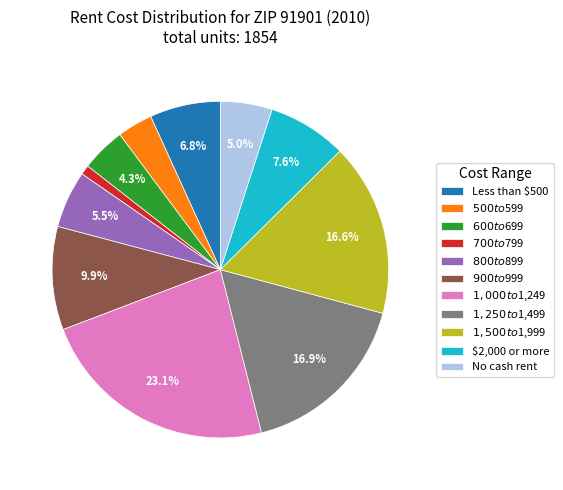

To the nearest percent, what percentage of the pie is No cash rent?

5%